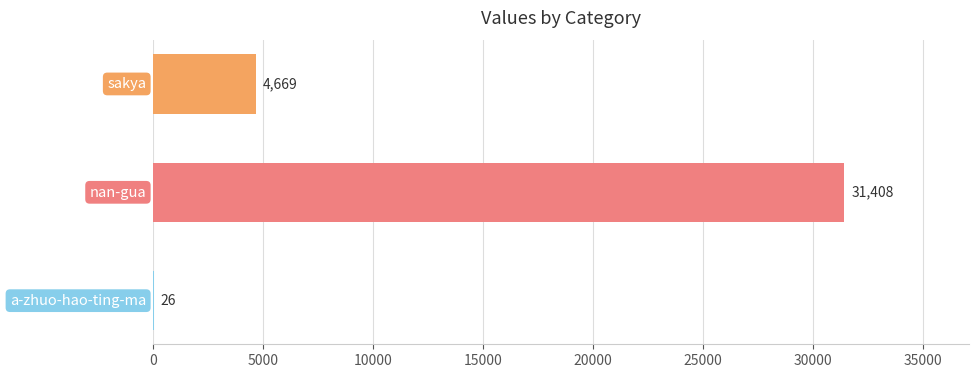

How many series are shown in this chart?

1